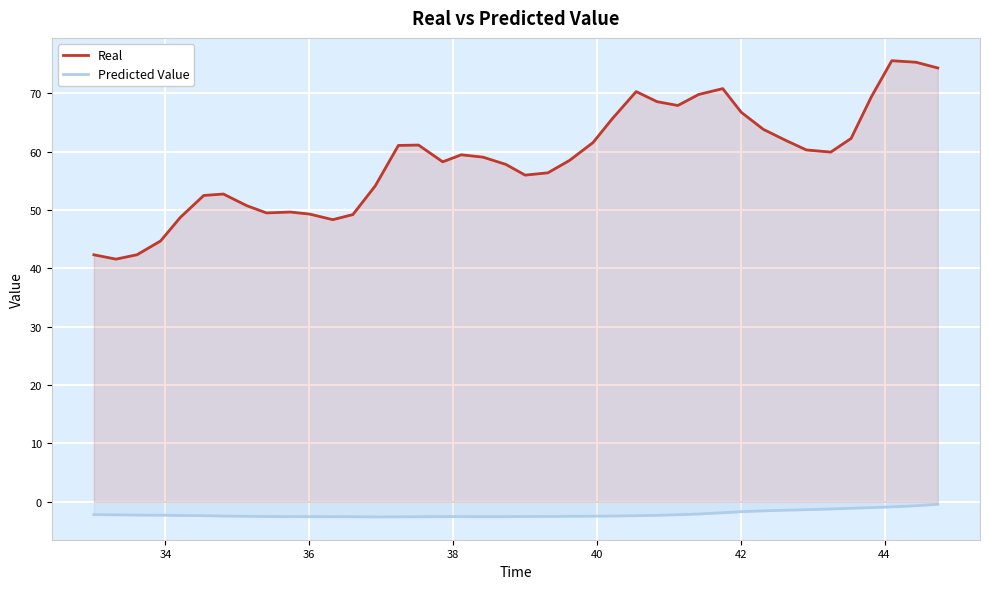

What is the smallest value displayed?

-2.6